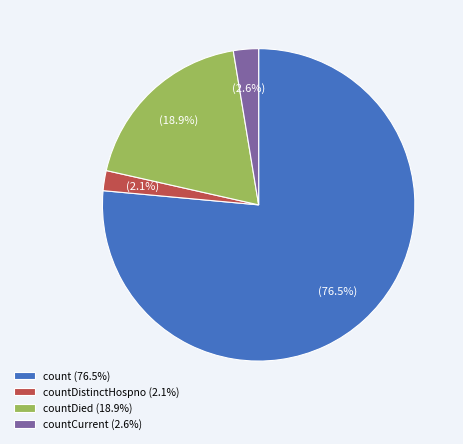

Which slice is the smallest?

countDistinctHospno (2.1%)